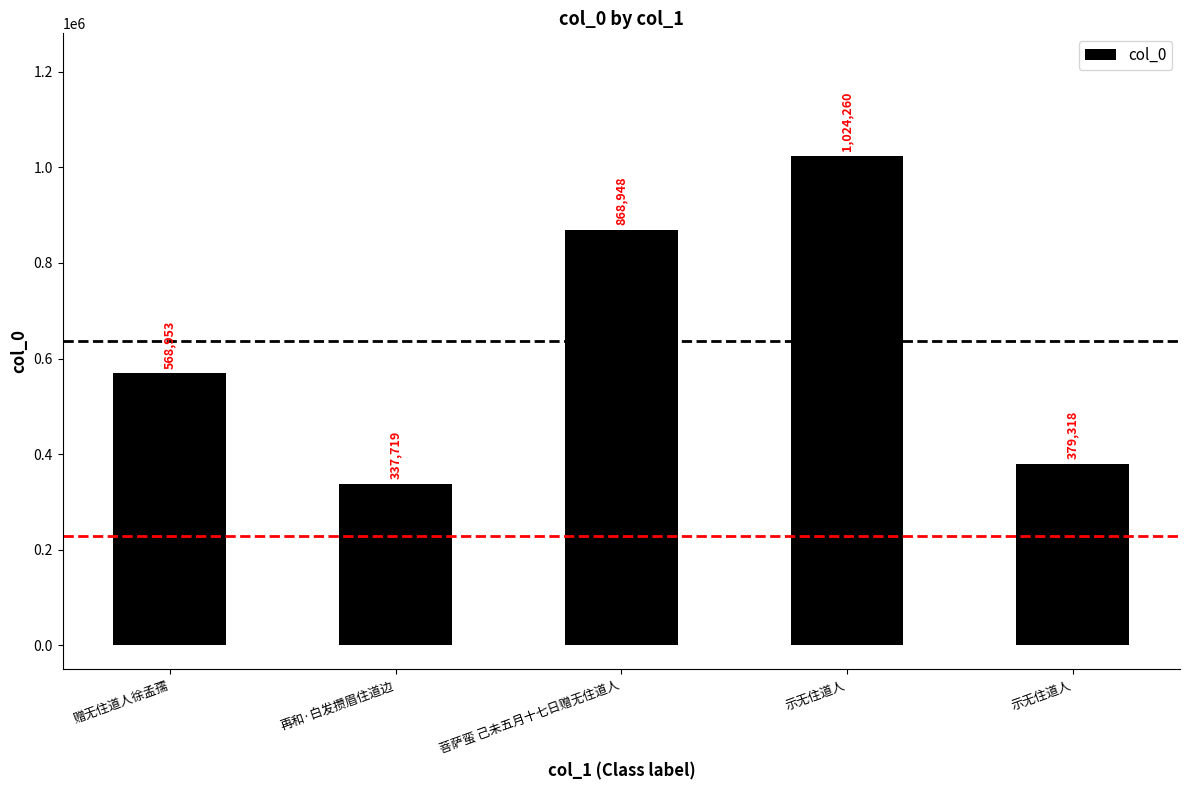

How many bars are there in total?

5